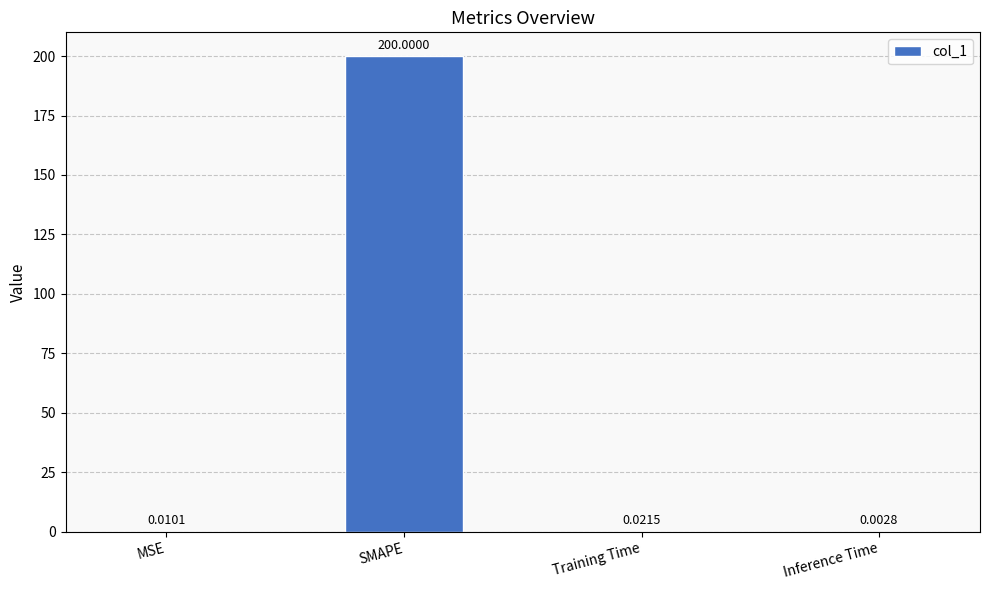

Are the bars grouped side by side (vs. stacked)?

No